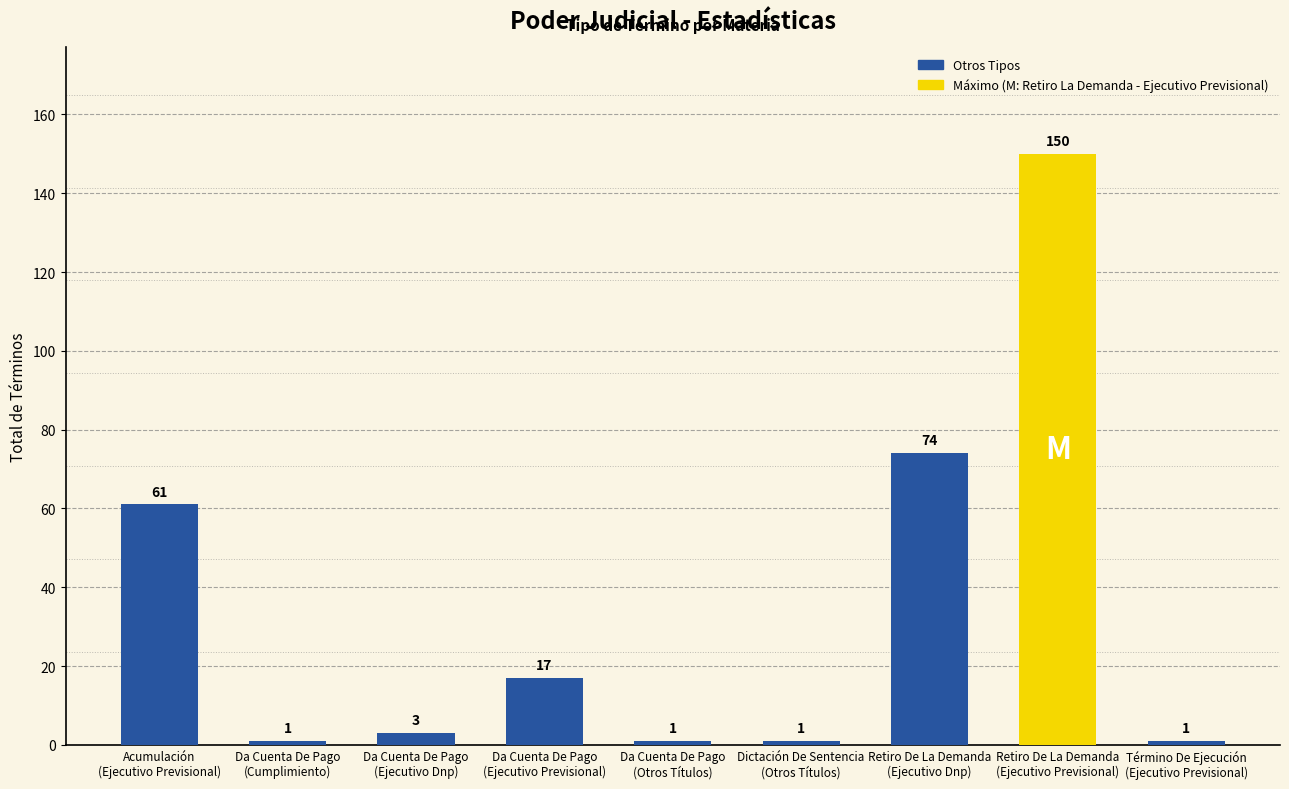

How many categories are shown in the chart?

9